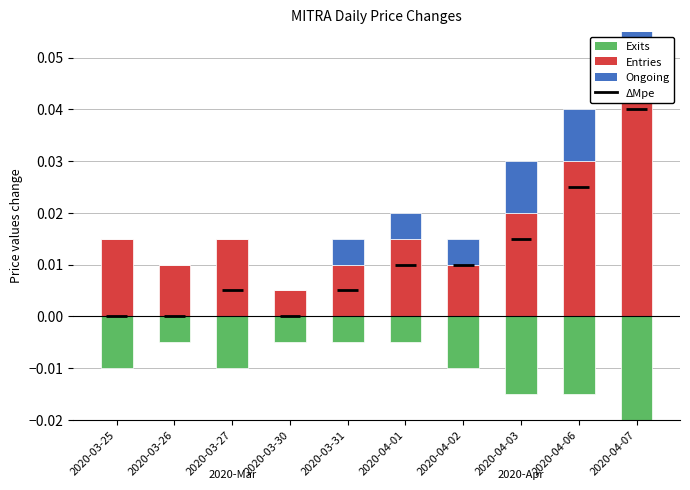

What position from the left is 2020-04-01?

6